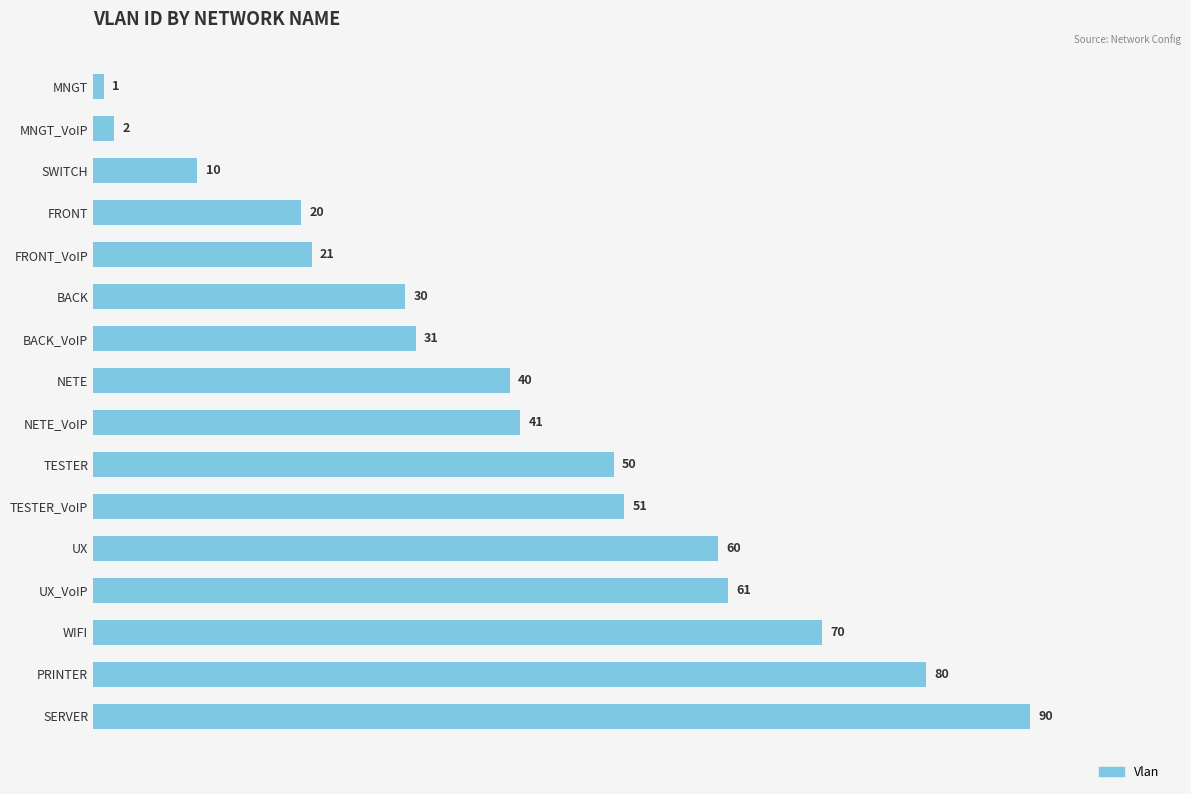

What is the approximate value at BACK, to the nearest 10?

30